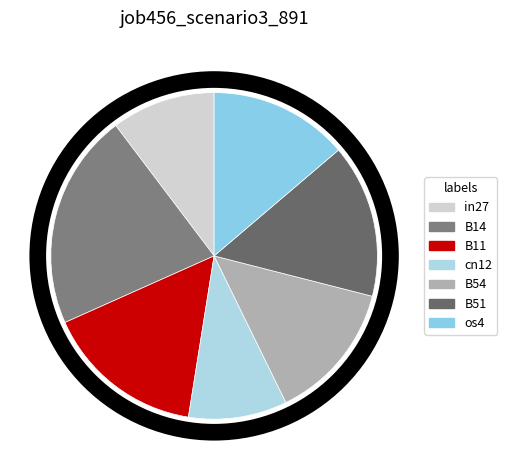

Does cn12 account for over 50% of the chart?

No